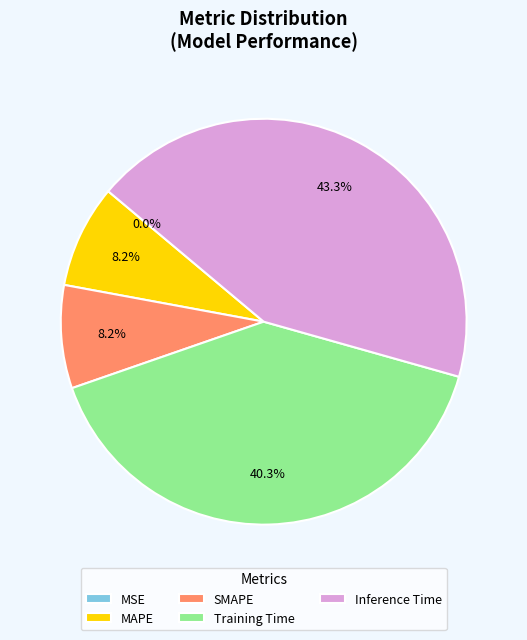

Combined, do SMAPE and Training Time account for over 50%?

No